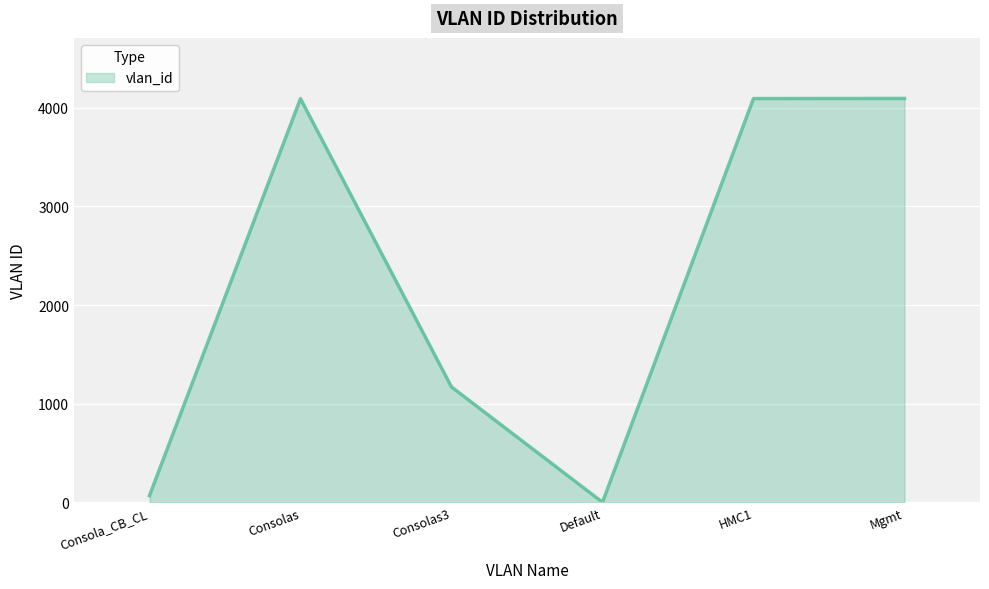

The value at Consolas3 is 2059. True or false?

False